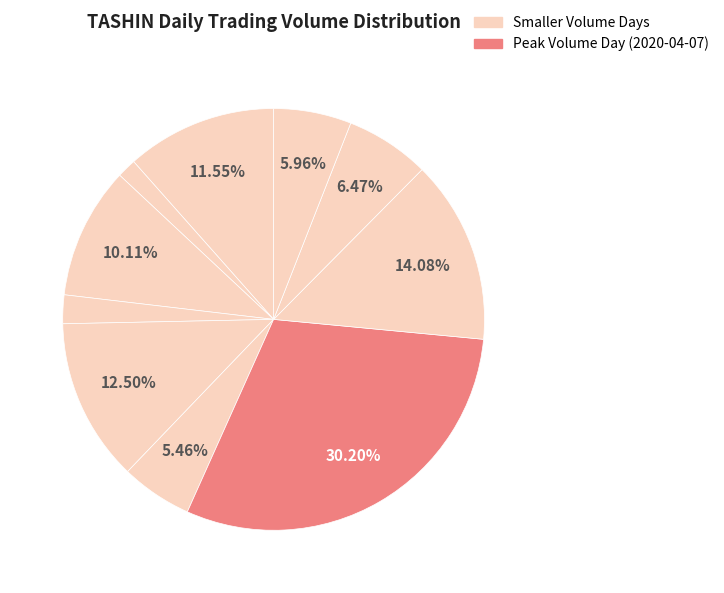

How many slices are in this pie chart?

10